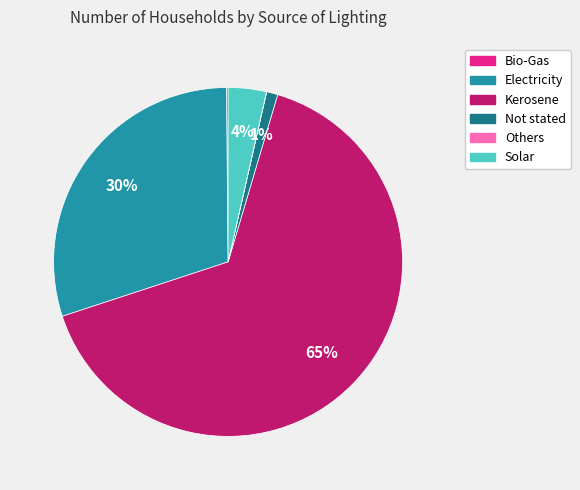

Does any single category account for the majority?

Yes